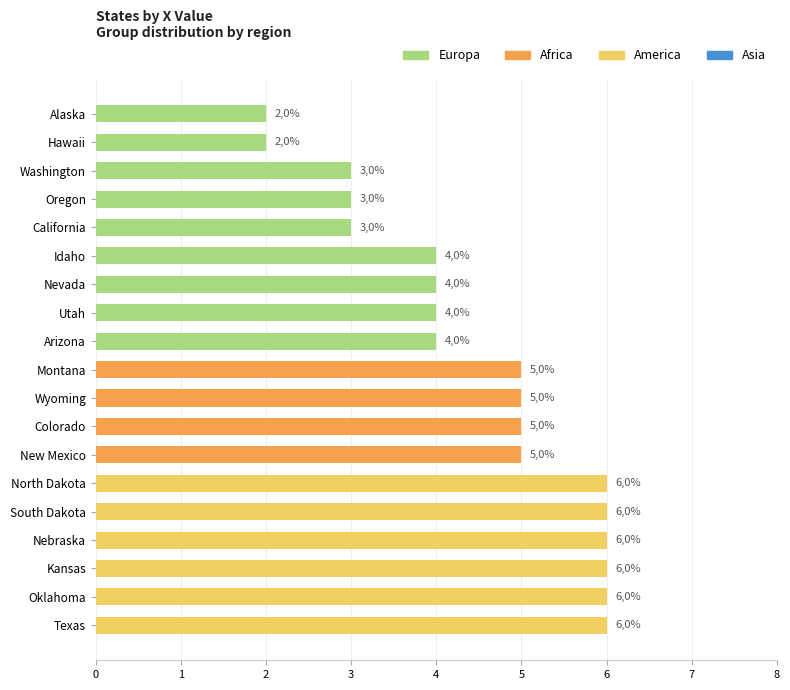

How many bars are there in total?

19